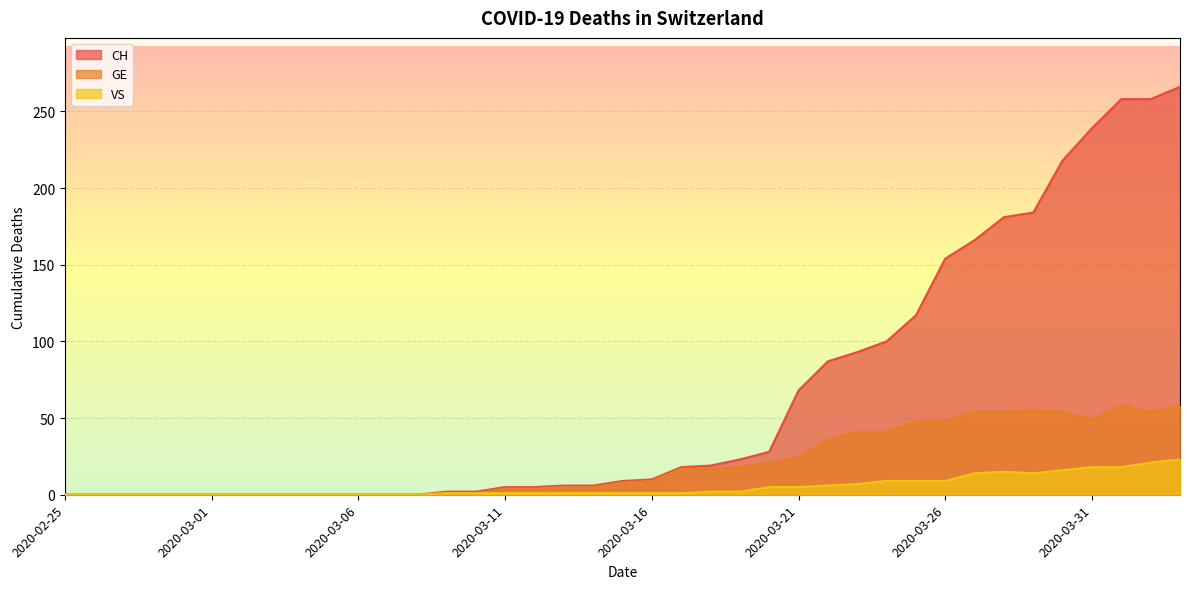

Where is GE nearest to the value 29?

2020-03-21